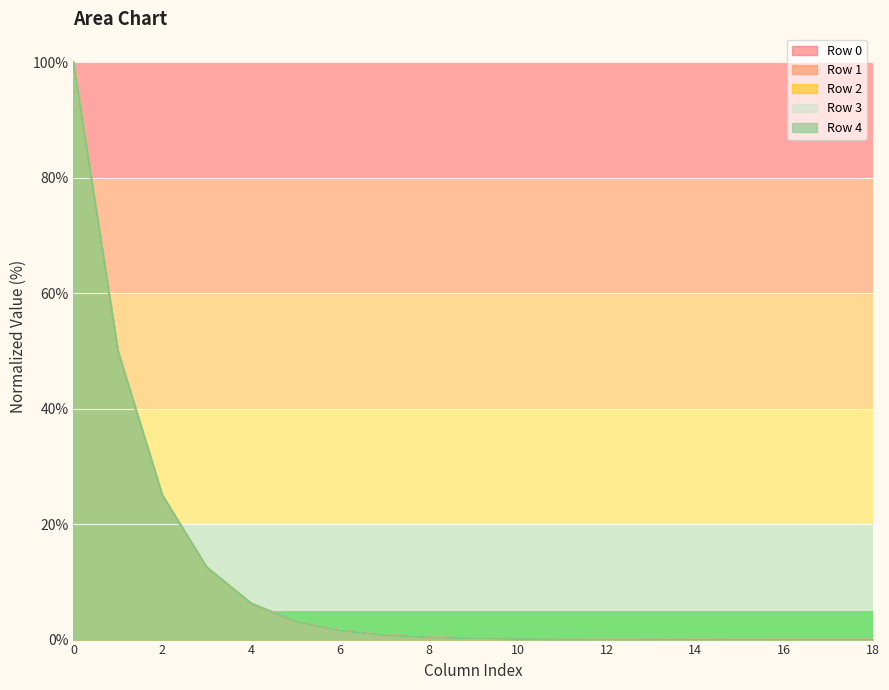

What is the maximum value for Row 3?

100.0